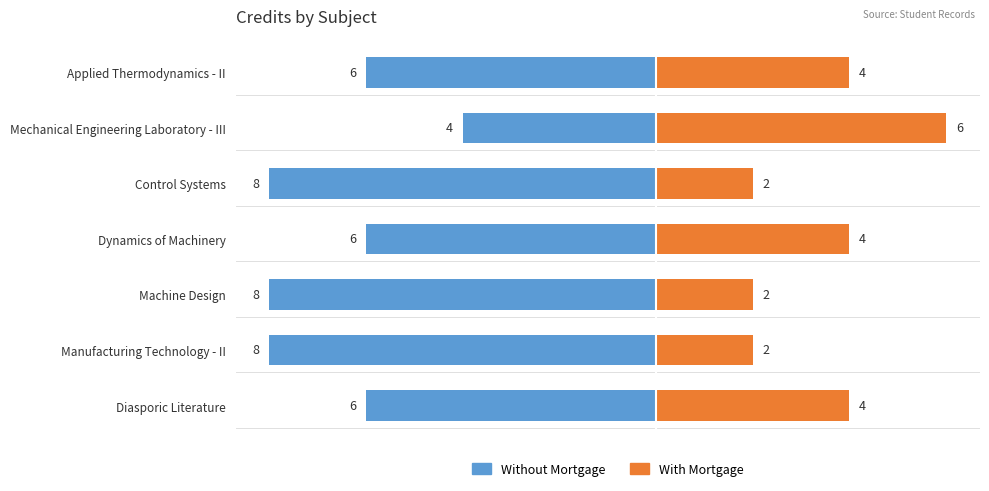

Which series has the widest spread of values?

Without Mortgage